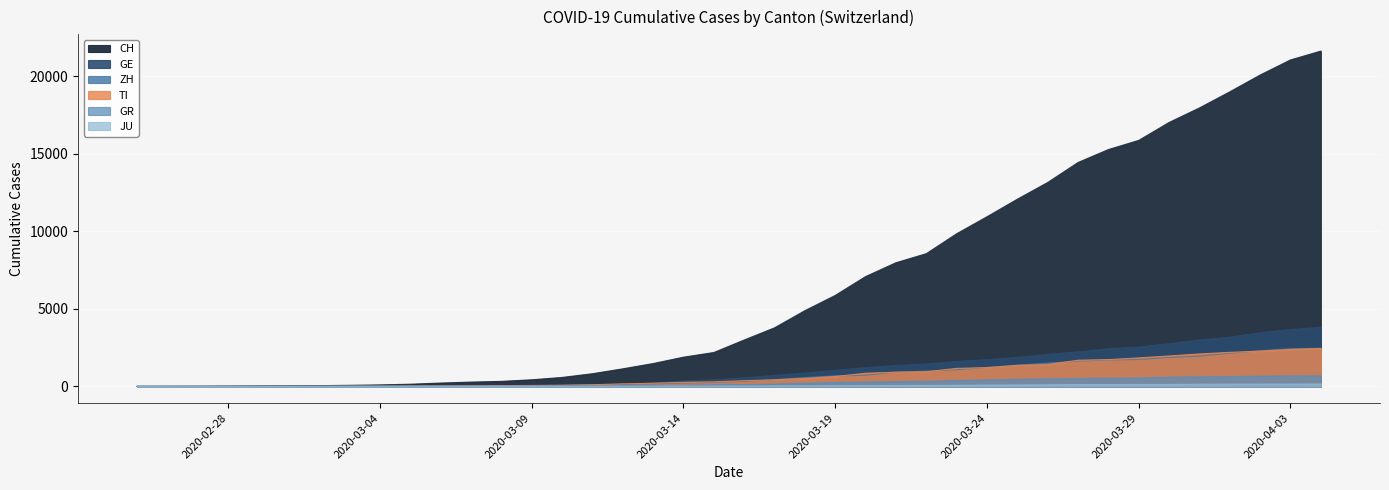

Reading right to left, what are all the values shown in this chart?

CH: 2020-04-04=21605	2020-04-03=21035	2020-04-02=20062	2020-04-01=18979	2020-03-31=17942	2020-03-30=17005	2020-03-29=15851	2020-03-28=15259	2020-03-27=14426	2020-03-26=13138	2020-03-25=12061	2020-03-24=10930	2020-03-23=9835	2020-03-22=8551	2020-03-21=7967	2020-03-20=7075	2020-03-19=5861	2020-03-18=4879	2020-03-17=3774	2020-03-16=2989	2020-03-15=2183	2020-03-14=1883	2020-03-13=1472	2020-03-12=1132	2020-03-11=817	2020-03-10=577	2020-03-09=426	2020-03-08=325	2020-03-07=278	2020-03-06=216	2020-03-05=141	2020-03-04=97	2020-03-03=70	2020-03-02=50	2020-03-01=36	2020-02-29=30	2020-02-28=20	2020-02-27=8	2020-02-26=4	2020-02-25=0
GE: 2020-04-04=3805	2020-04-03=3667	2020-04-02=3458	2020-04-01=3171	2020-03-31=2994	2020-03-30=2753	2020-03-29=2538	2020-03-28=2428	2020-03-27=2224	2020-03-26=2066	2020-03-25=1866	2020-03-24=1725	2020-03-23=1607	2020-03-22=1449	2020-03-21=1346	2020-03-20=1208	2020-03-19=1038	2020-03-18=859	2020-03-17=706	2020-03-16=552	2020-03-15=431	2020-03-14=347	2020-03-13=224	2020-03-12=152	2020-03-11=111	2020-03-10=77	2020-03-09=57	2020-03-08=42	2020-03-07=40	2020-03-06=27	2020-03-05=18	2020-03-04=15	2020-03-03=14	2020-03-02=11	2020-03-01=10	2020-02-29=9	2020-02-28=5	2020-02-27=1	2020-02-26=1	2020-02-25=0
ZH: 2020-04-04=2461	2020-04-03=2428	2020-04-02=2300	2020-04-01=2136	2020-03-31=1947	2020-03-30=1859	2020-03-29=1733	2020-03-28=1701	2020-03-27=1627	2020-03-26=1500	2020-03-25=1368	2020-03-24=1221	2020-03-23=1073	2020-03-22=984	2020-03-21=925	2020-03-20=711	2020-03-19=679	2020-03-18=568	2020-03-17=429	2020-03-16=326	2020-03-15=250	2020-03-14=218	2020-03-13=163	2020-03-12=140	2020-03-11=101	2020-03-10=62	2020-03-09=49	2020-03-08=40	2020-03-07=34	2020-03-06=29	2020-03-05=23	2020-03-04=15	2020-03-03=13	2020-03-02=10	2020-03-01=7	2020-02-29=6	2020-02-28=2	2020-02-27=2	2020-02-26=0	2020-02-25=0
TI: 2020-04-04=2442	2020-04-03=2377	2020-04-02=2271	2020-04-01=2195	2020-03-31=2091	2020-03-30=1962	2020-03-29=1837	2020-03-28=1727	2020-03-27=1688	2020-03-26=1401	2020-03-25=1354	2020-03-24=1209	2020-03-23=1162	2020-03-22=945	2020-03-21=916	2020-03-20=849	2020-03-19=638	2020-03-18=511	2020-03-17=426	2020-03-16=368	2020-03-15=293	2020-03-14=265	2020-03-13=206	2020-03-12=163	2020-03-11=108	2020-03-10=75	2020-03-09=61	2020-03-08=49	2020-03-07=41	2020-03-06=28	2020-03-05=25	2020-03-04=13	2020-03-03=8	2020-03-02=4	2020-03-01=2	2020-02-29=2	2020-02-28=1	2020-02-27=1	2020-02-26=1	2020-02-25=0
GR: 2020-04-04=680	2020-04-03=678	2020-04-02=655	2020-04-01=635	2020-03-31=617	2020-03-30=591	2020-03-29=542	2020-03-28=527	2020-03-27=513	2020-03-26=487	2020-03-25=458	2020-03-24=419	2020-03-23=386	2020-03-22=327	2020-03-21=311	2020-03-20=283	2020-03-19=252	2020-03-18=204	2020-03-17=152	2020-03-16=118	2020-03-15=93	2020-03-14=73	2020-03-13=65	2020-03-12=53	2020-03-11=44	2020-03-10=32	2020-03-09=28	2020-03-08=19	2020-03-07=18	2020-03-06=16	2020-03-05=15	2020-03-04=13	2020-03-03=10	2020-03-02=9	2020-03-01=6	2020-02-29=6	2020-02-28=6	2020-02-27=2	2020-02-26=2	2020-02-25=0
JU: 2020-04-04=154	2020-04-03=149	2020-04-02=149	2020-04-01=145	2020-03-31=140	2020-03-30=128	2020-03-29=127	2020-03-28=119	2020-03-27=114	2020-03-26=100	2020-03-25=92	2020-03-24=82	2020-03-23=69	2020-03-22=61	2020-03-21=54	2020-03-20=44	2020-03-19=36	2020-03-18=32	2020-03-17=29	2020-03-16=25	2020-03-15=19	2020-03-14=18	2020-03-13=17	2020-03-12=12	2020-03-11=7	2020-03-10=7	2020-03-09=7	2020-03-08=5	2020-03-07=5	2020-03-06=4	2020-03-05=4	2020-03-04=2	2020-03-03=2	2020-03-02=1	2020-03-01=1	2020-02-29=1	2020-02-28=1	2020-02-27=1	2020-02-26=0	2020-02-25=0